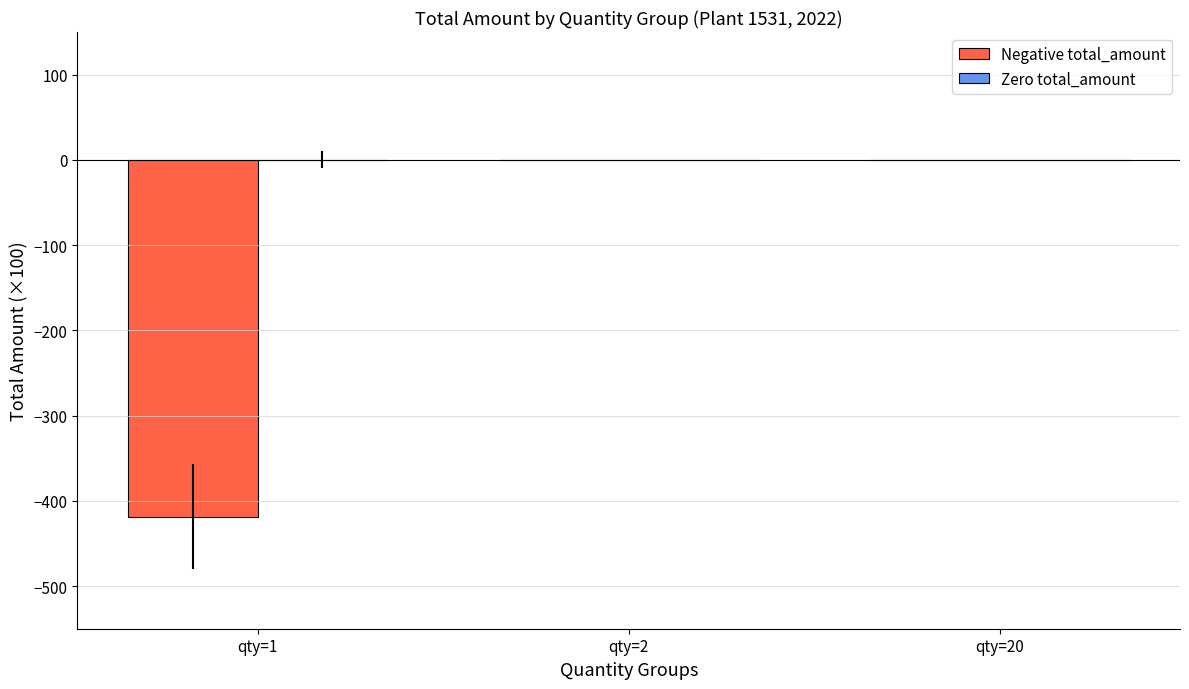

Reading left to right, what are all the values shown in this chart?

qty=1=-418.4	qty=2=0.0	qty=20=0.0